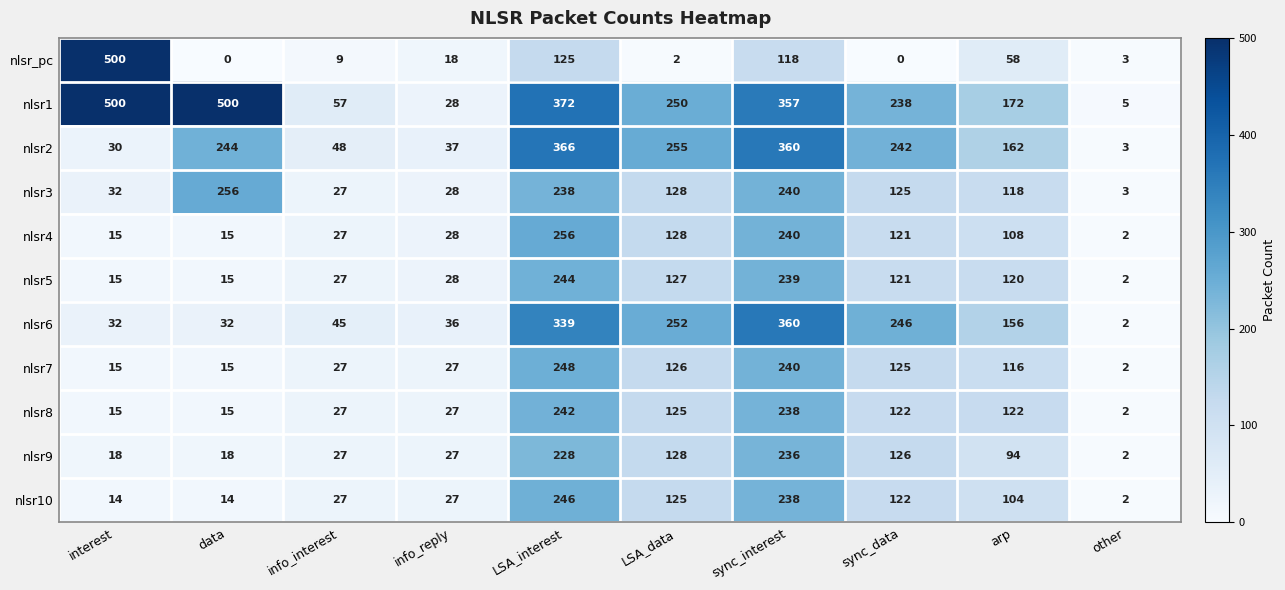

What is the sum of the nlsr10 values at info_interest and LSA_interest?

273